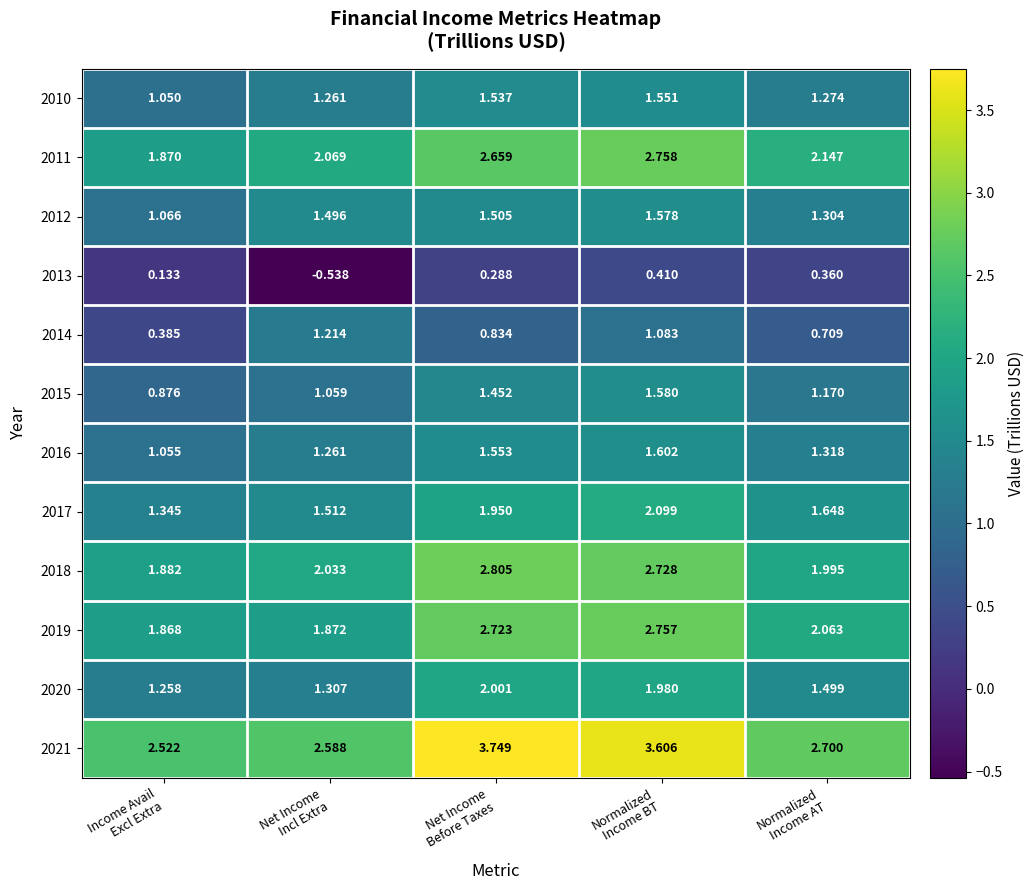

How many distinct data groups are displayed?

12